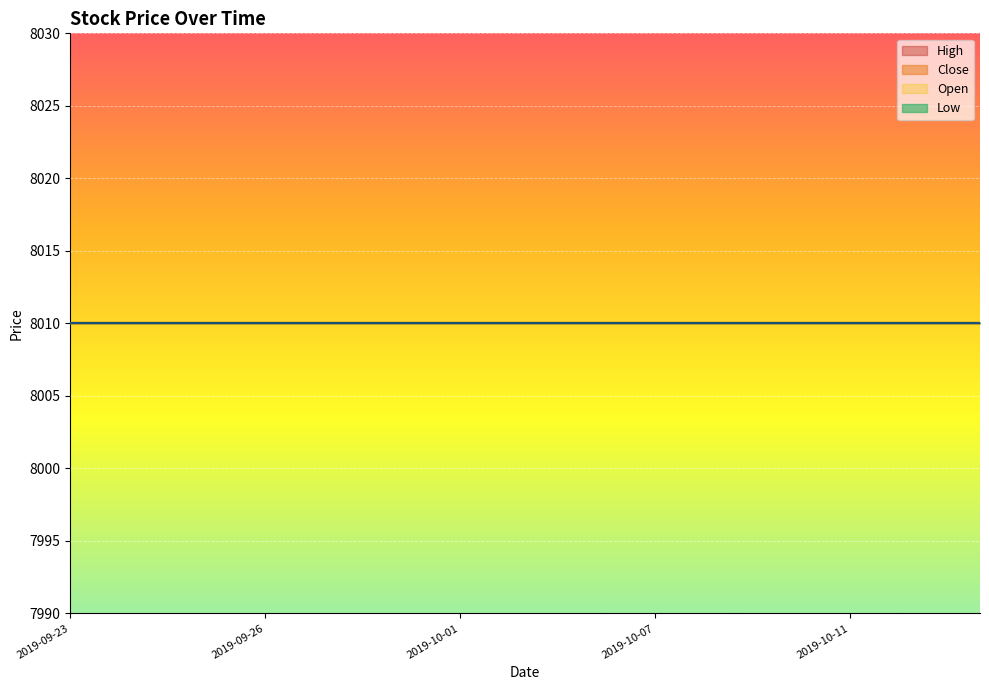

Which category has the lowest value in the High series?

2019-09-23